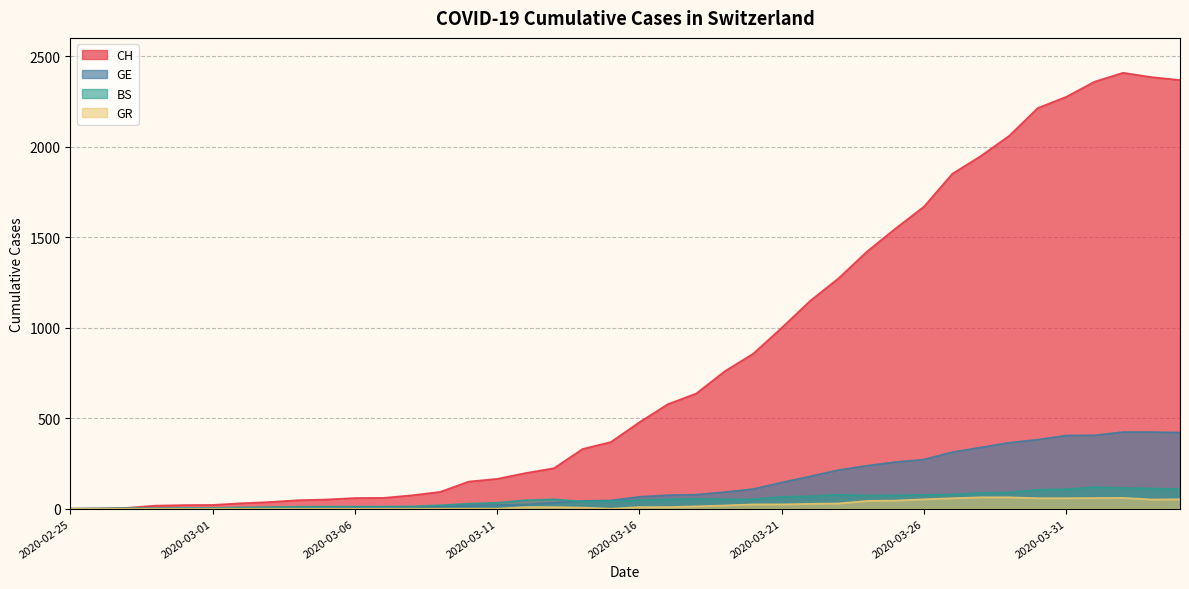

Reading left to right, what are all the values shown in this chart?

CH: 2020-02-25=0	2020-02-26=1	2020-02-27=5	2020-02-28=17	2020-02-29=20	2020-03-01=21	2020-03-02=30	2020-03-03=37	2020-03-04=47	2020-03-05=51	2020-03-06=59	2020-03-07=60	2020-03-08=74	2020-03-09=93	2020-03-10=150	2020-03-11=165	2020-03-12=197	2020-03-13=224	2020-03-14=330	2020-03-15=369	2020-03-16=478	2020-03-17=578	2020-03-18=637	2020-03-19=760	2020-03-20=857	2020-03-21=1000	2020-03-22=1149	2020-03-23=1274	2020-03-24=1422	2020-03-25=1549	2020-03-26=1670	2020-03-27=1852	2020-03-28=1950	2020-03-29=2062	2020-03-30=2215	2020-03-31=2277	2020-04-01=2361	2020-04-02=2410	2020-04-03=2386	2020-04-04=2370
GE: 2020-02-25=0	2020-02-26=1	2020-02-27=1	2020-02-28=1	2020-02-29=3	2020-03-01=3	2020-03-02=3	2020-03-03=4	2020-03-04=4	2020-03-05=5	2020-03-06=7	2020-03-07=7	2020-03-08=9	2020-03-09=13	2020-03-10=18	2020-03-11=20	2020-03-12=23	2020-03-13=33	2020-03-14=43	2020-03-15=46	2020-03-16=66	2020-03-17=75	2020-03-18=78	2020-03-19=92	2020-03-20=109	2020-03-21=145	2020-03-22=179	2020-03-23=214	2020-03-24=238	2020-03-25=258	2020-03-26=272	2020-03-27=313	2020-03-28=339	2020-03-29=365	2020-03-30=382	2020-03-31=405	2020-04-01=406	2020-04-02=424	2020-04-03=424	2020-04-04=421
BS: 2020-02-25=0	2020-02-26=0	2020-02-27=3	2020-02-28=3	2020-02-29=4	2020-03-01=4	2020-03-02=7	2020-03-03=9	2020-03-04=11	2020-03-05=12	2020-03-06=12	2020-03-07=12	2020-03-08=13	2020-03-09=19	2020-03-10=28	2020-03-11=33	2020-03-12=47	2020-03-13=52	2020-03-14=40	2020-03-15=42	2020-03-16=47	2020-03-17=52	2020-03-18=55	2020-03-19=52	2020-03-20=52	2020-03-21=66	2020-03-22=69	2020-03-23=77	2020-03-24=73	2020-03-25=74	2020-03-26=76	2020-03-27=79	2020-03-28=87	2020-03-29=90	2020-03-30=105	2020-03-31=108	2020-04-01=119	2020-04-02=115	2020-04-03=112	2020-04-04=108
GR: 2020-02-25=0	2020-02-26=0	2020-02-27=0	2020-02-28=0	2020-02-29=0	2020-03-01=0	2020-03-02=0	2020-03-03=0	2020-03-04=0	2020-03-05=0	2020-03-06=0	2020-03-07=0	2020-03-08=0	2020-03-09=0	2020-03-10=0	2020-03-11=0	2020-03-12=9	2020-03-13=9	2020-03-14=6	2020-03-15=0	2020-03-16=9	2020-03-17=9	2020-03-18=13	2020-03-19=18	2020-03-20=24	2020-03-21=24	2020-03-22=27	2020-03-23=29	2020-03-24=43	2020-03-25=45	2020-03-26=52	2020-03-27=58	2020-03-28=63	2020-03-29=63	2020-03-30=58	2020-03-31=58	2020-04-01=59	2020-04-02=60	2020-04-03=51	2020-04-04=52